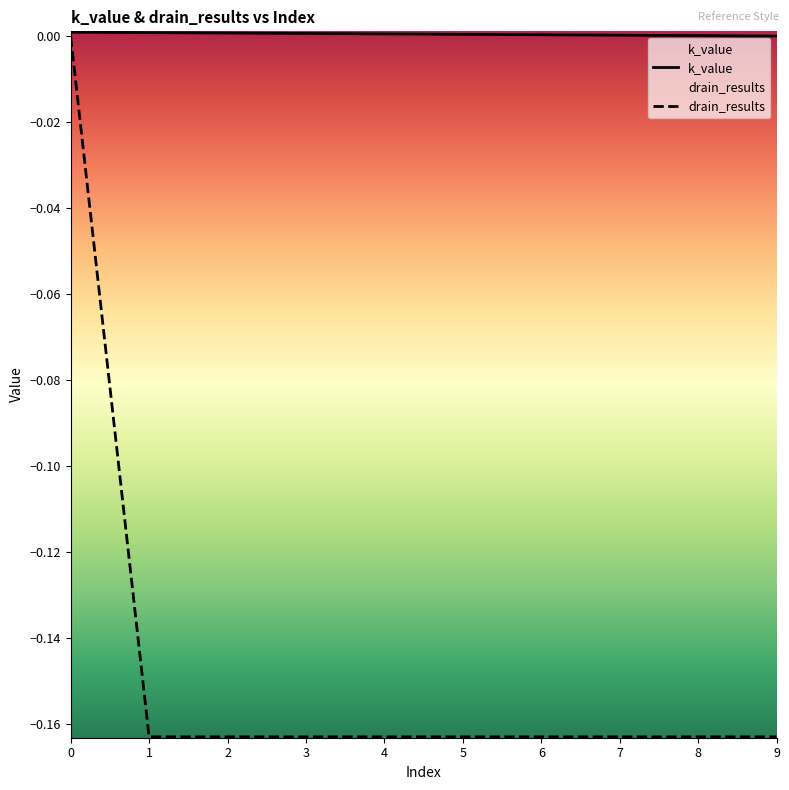

Which series has the largest total across all categories?

k_value